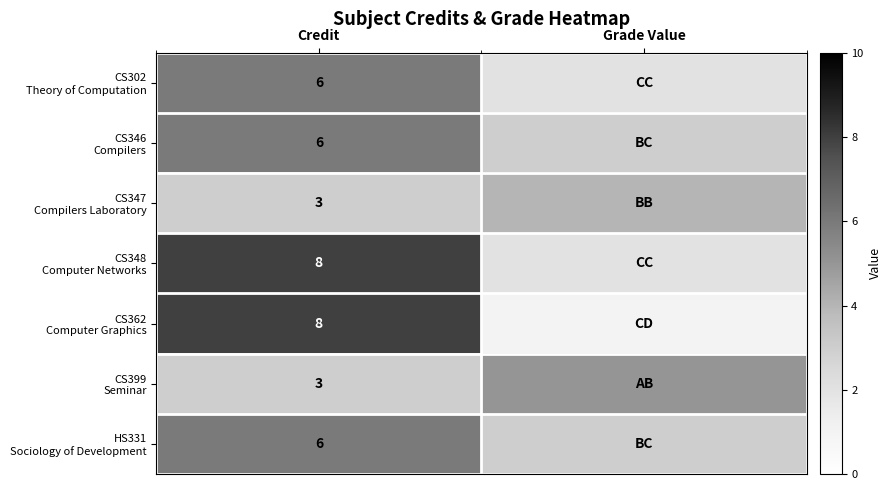

What is the total value across all series at Credit?

40